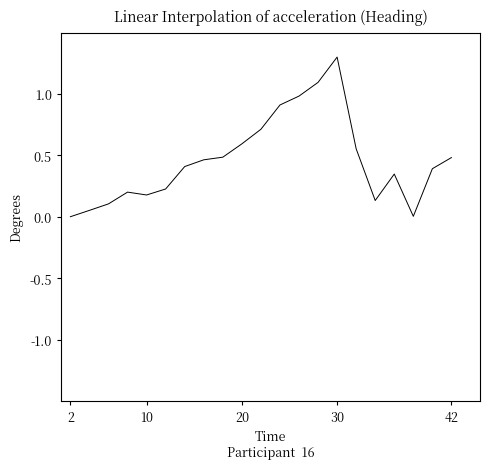

What is the difference between the maximum and minimum values?

1.3